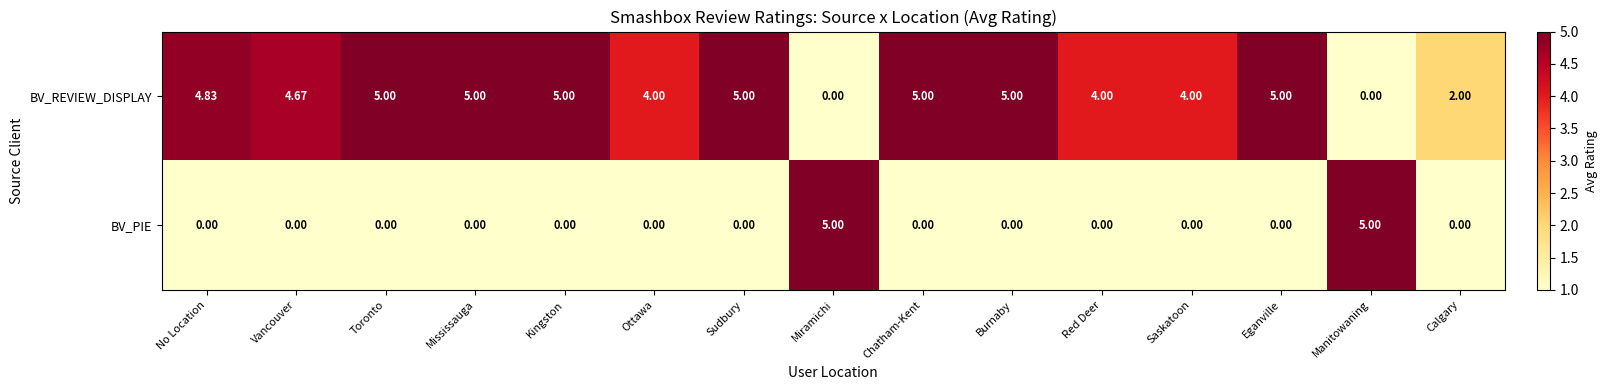

Which series changed the most between Vancouver and Red Deer?

BV_REVIEW_DISPLAY